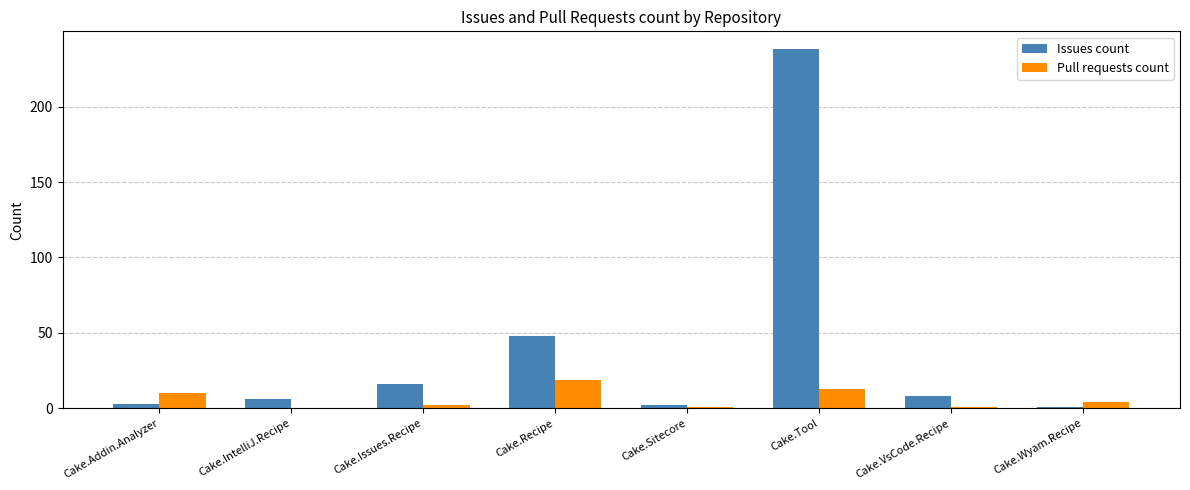

Reading left to right, extract all data points from this chart.

Issues count: 3	6	16	48	2	238	8	1
Pull requests count: 10	0	2	19	1	13	1	4